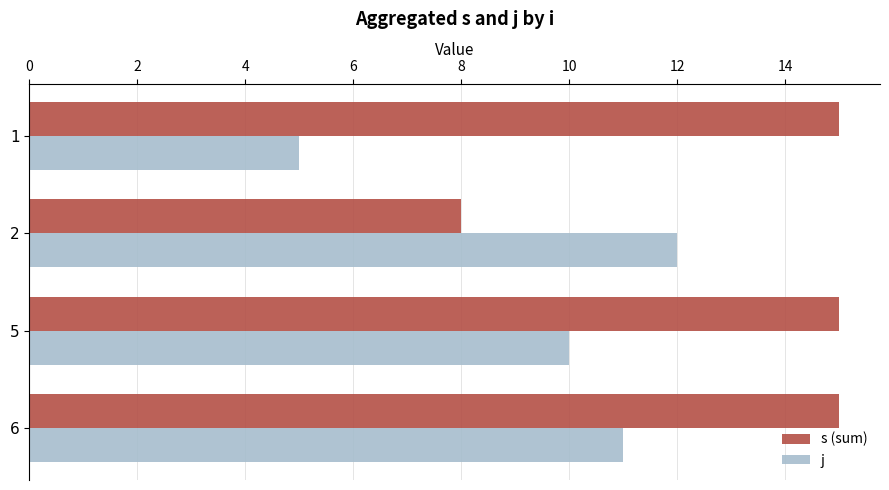

What is the greatest value displayed?

15